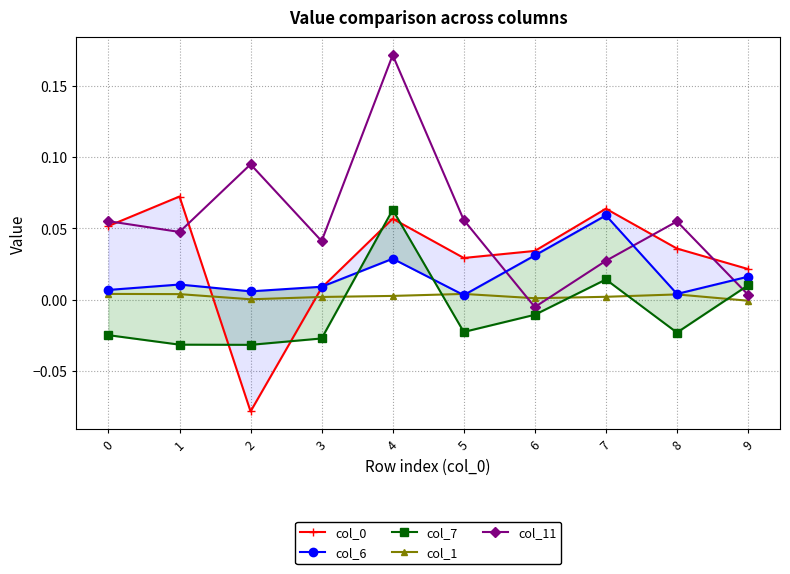

Reading left to right, transcribe all the data shown in this chart.

col_0: 0=0.1	1=0.1	2=-0.1	3=0.0	4=0.1	5=0.0	6=0.0	7=0.1	8=0.0	9=0.0
col_6: 0=0.0	1=0.0	2=0.0	3=0.0	4=0.0	5=0.0	6=0.0	7=0.1	8=0.0	9=0.0
col_7: 0=-0.0	1=-0.0	2=-0.0	3=-0.0	4=0.1	5=-0.0	6=-0.0	7=0.0	8=-0.0	9=0.0
col_1: 0=0.0	1=0.0	2=0.0	3=0.0	4=0.0	5=0.0	6=0.0	7=0.0	8=0.0	9=-0.0
col_11: 0=0.1	1=0.0	2=0.1	3=0.0	4=0.2	5=0.1	6=-0.0	7=0.0	8=0.1	9=0.0